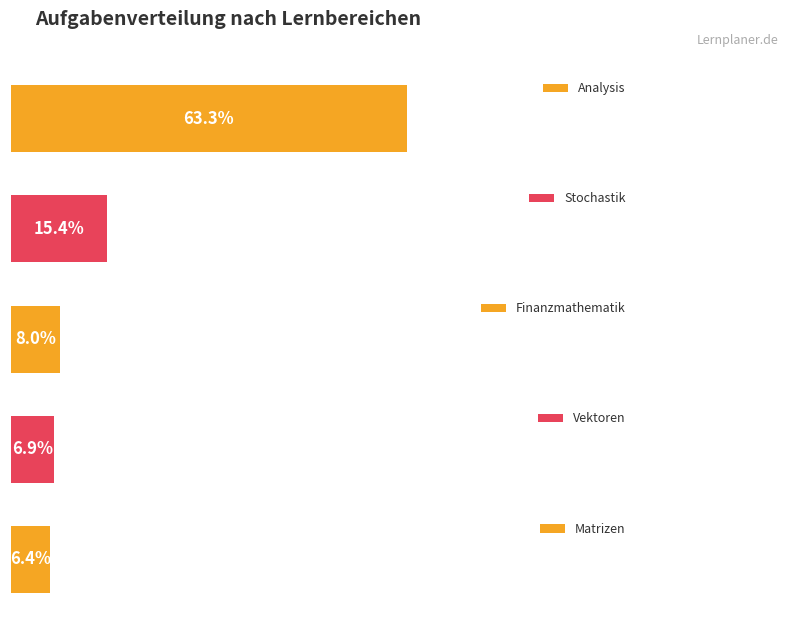

How many data points are above 15?

2